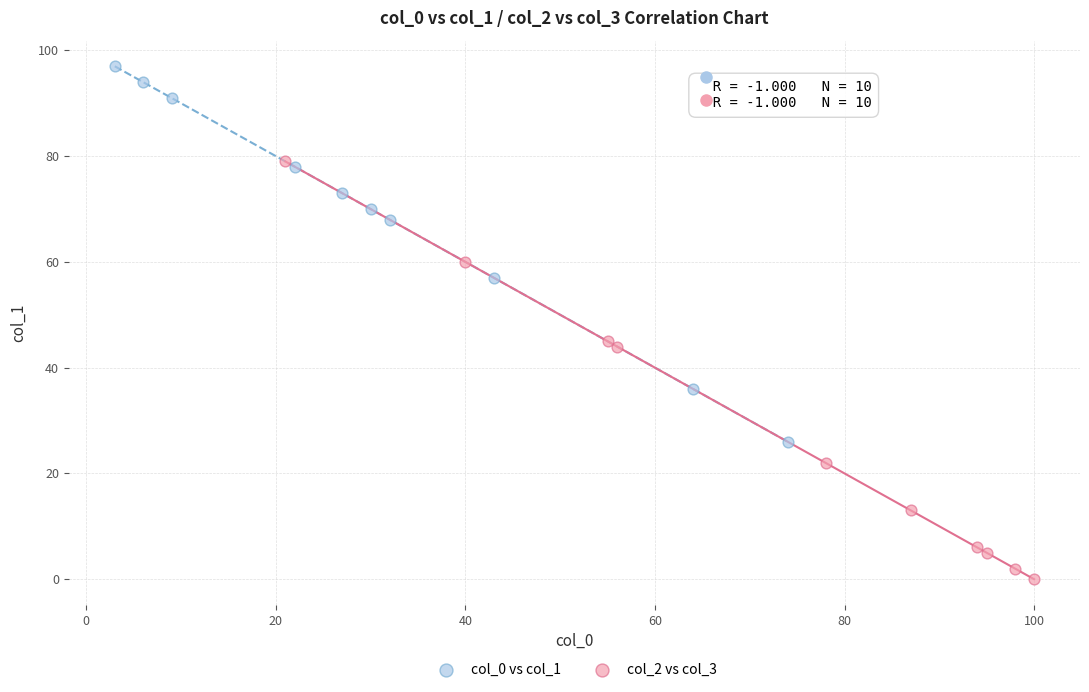

Which series has the widest spread of Y values?

col_2 vs col_3